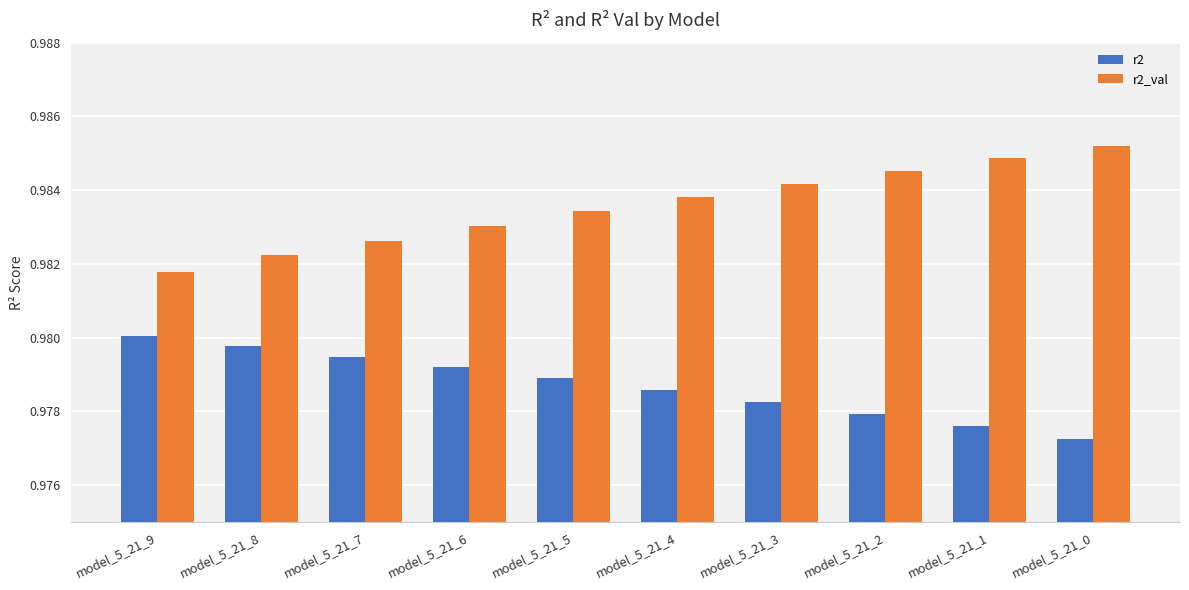

At which label is r2 closest to 0?

model_5_21_0